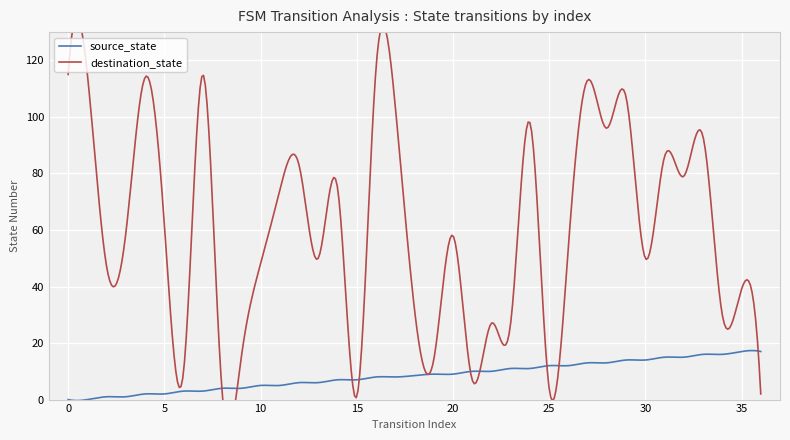

How many values in the source_state series exceed 9?

16